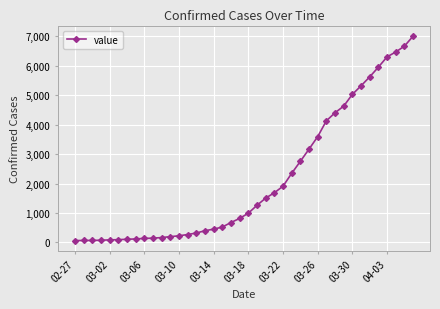

How many data points are less than 993?

20